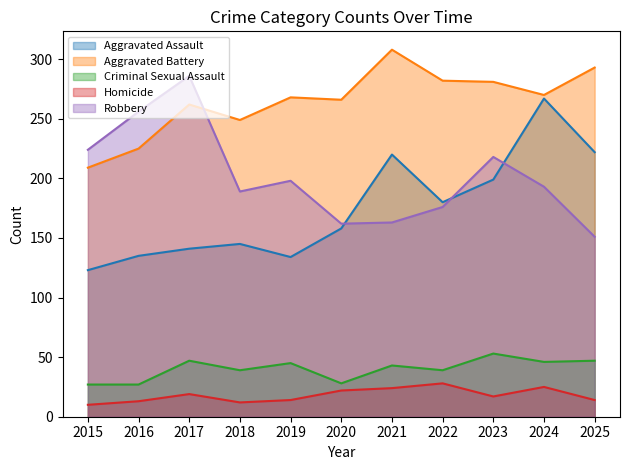

Reading left to right, extract all data points from this chart.

Aggravated Assault: 123	135	141	145	134	158	220	180	199	267	222
Aggravated Battery: 209	225	262	249	268	266	308	282	281	270	293
Criminal Sexual Assault: 27	27	47	39	45	28	43	39	53	46	47
Homicide: 10	13	19	12	14	22	24	28	17	25	14
Robbery: 224	256	286	189	198	162	163	176	218	193	151